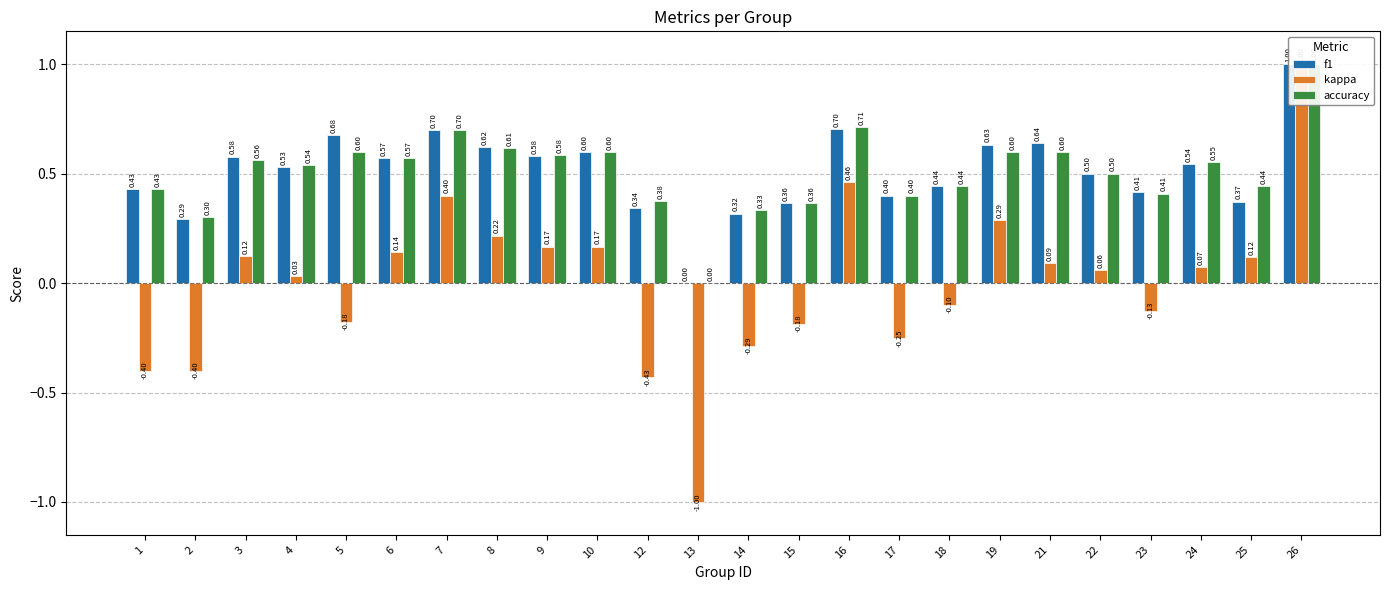

Read the accuracy value at 7.

0.7